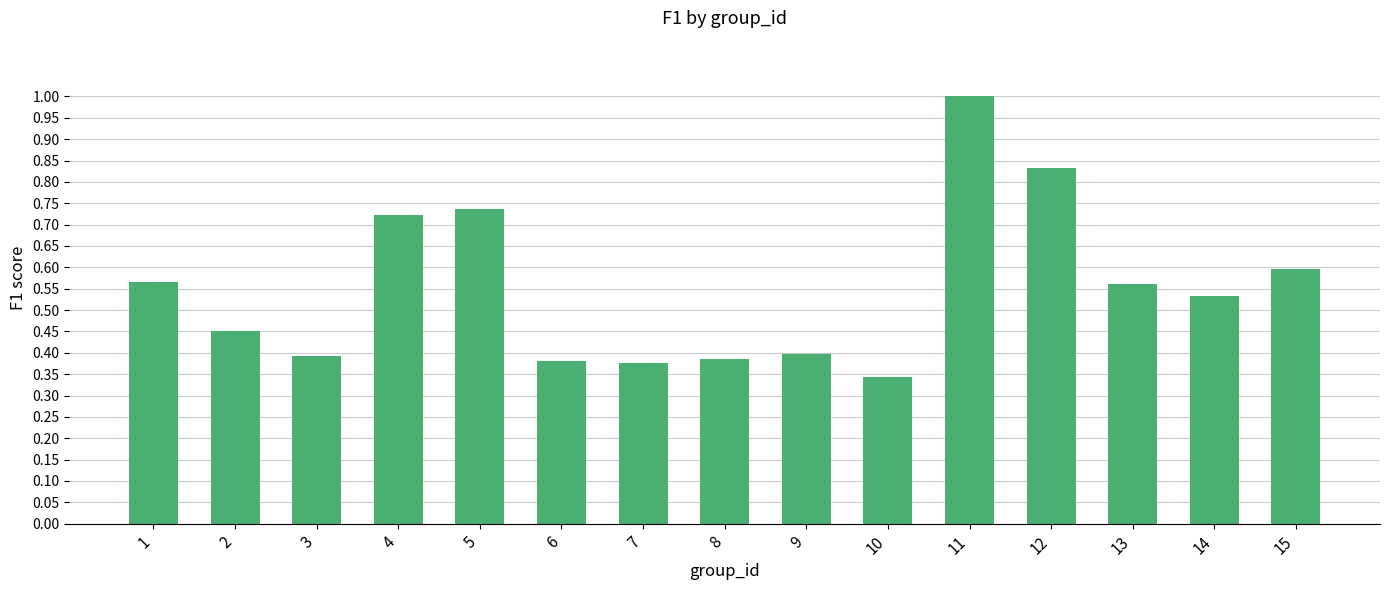

The chart shows a value of 0.1 at 2. True or false?

False